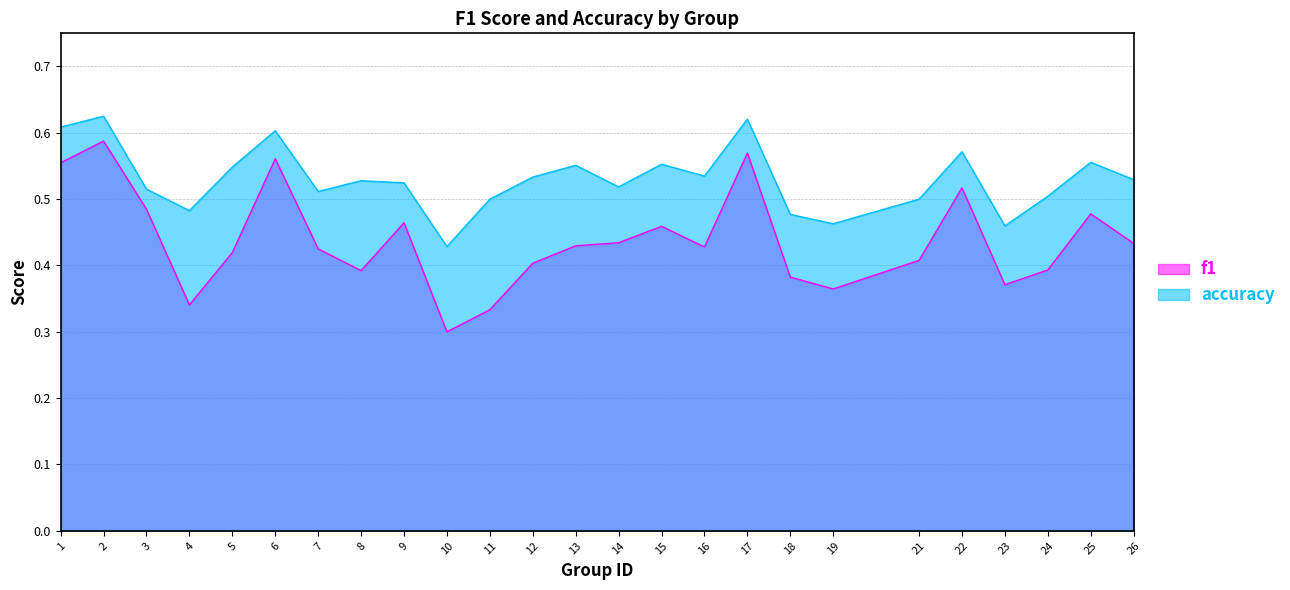

List the series in order of their peak value, lowest first.

f1, accuracy